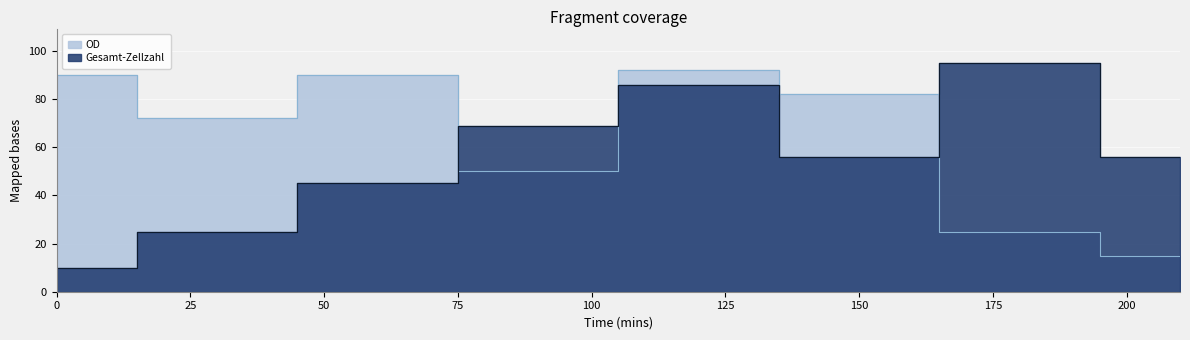

What is the average value of the Gesamt-Zellzahl series?

55